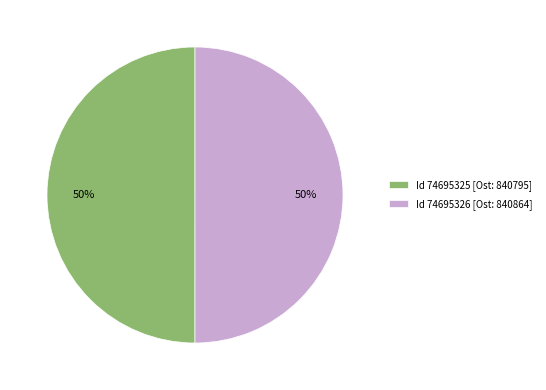

What is the ratio of the value at Id 74695325 [Ost: 840795] to the value at Id 74695326 [Ost: 840864]?

1.0